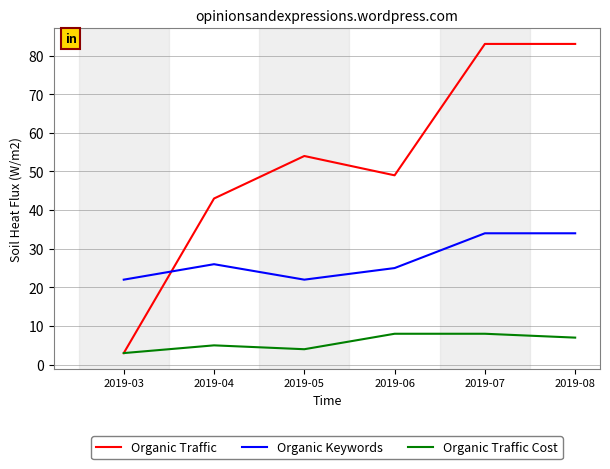

Reading left to right, what are all the values shown in this chart?

Organic Traffic: 3	43	54	49	83	83
Organic Keywords: 22	26	22	25	34	34
Organic Traffic Cost: 3	5	4	8	8	7